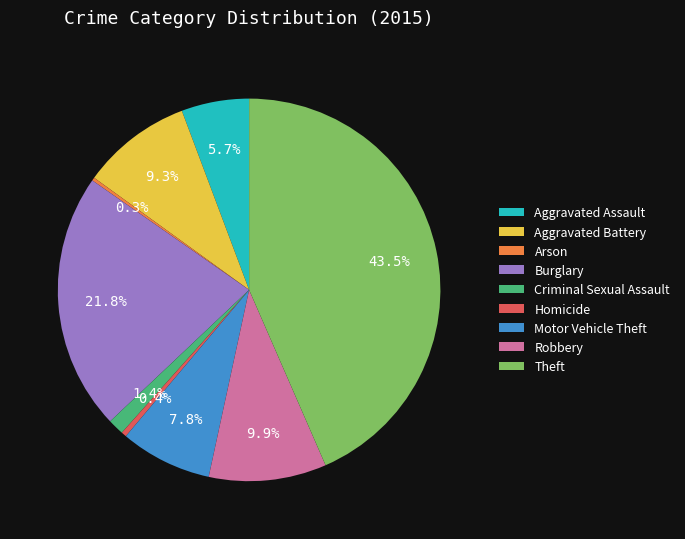

What is the ratio of the value at Criminal Sexual Assault to the value at Burglary?

0.1